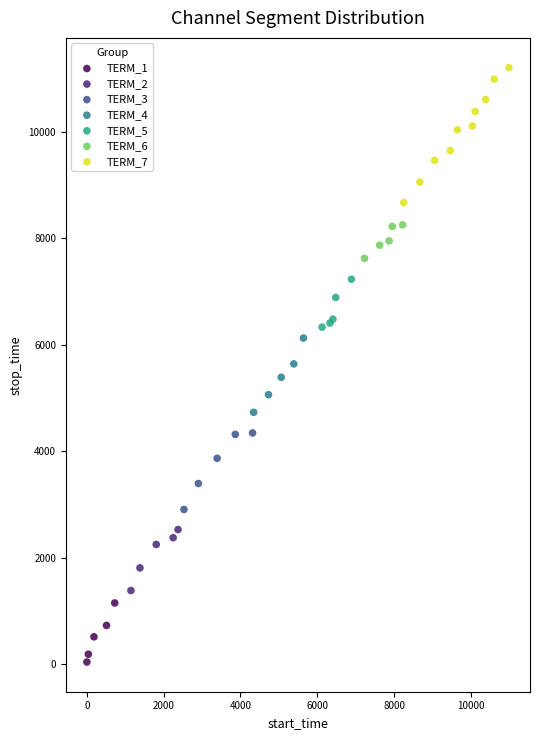

Which series has the widest spread of Y values?

TERM_7